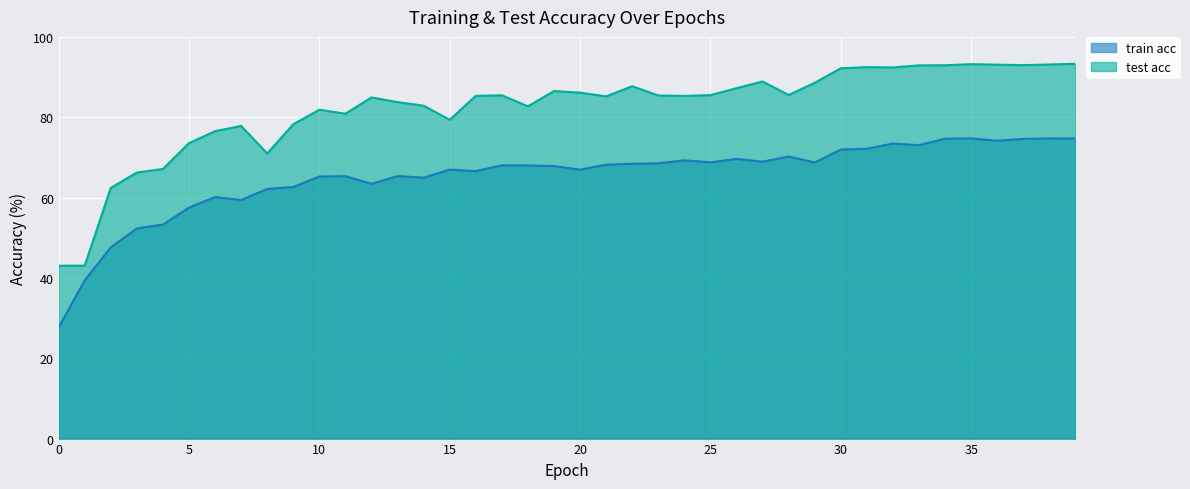

Rank the series by their maximum value, from highest to lowest.

test acc, train acc